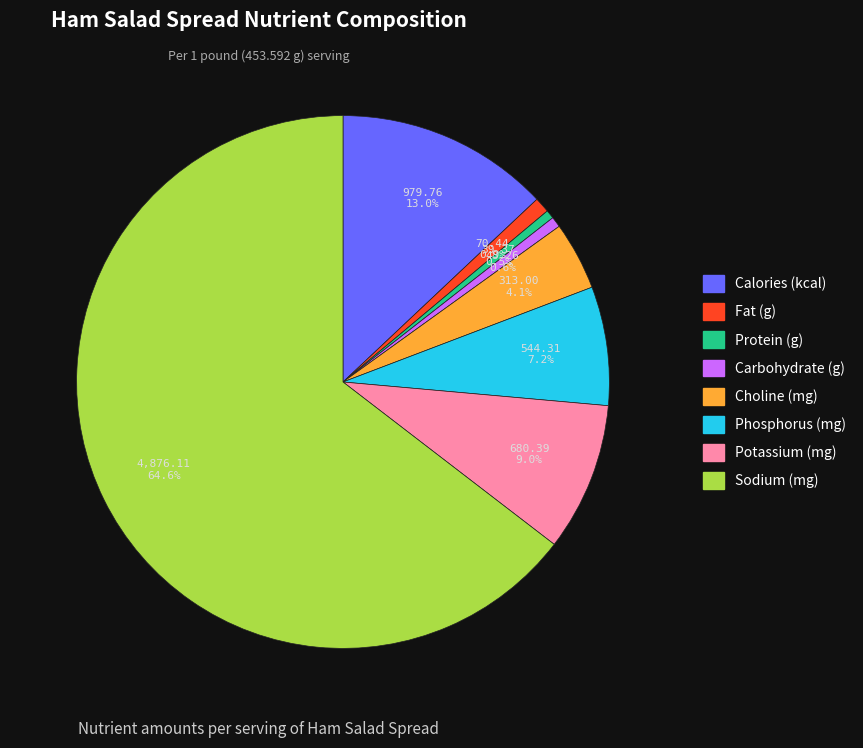

Which category accounts for the majority?

Sodium (mg)